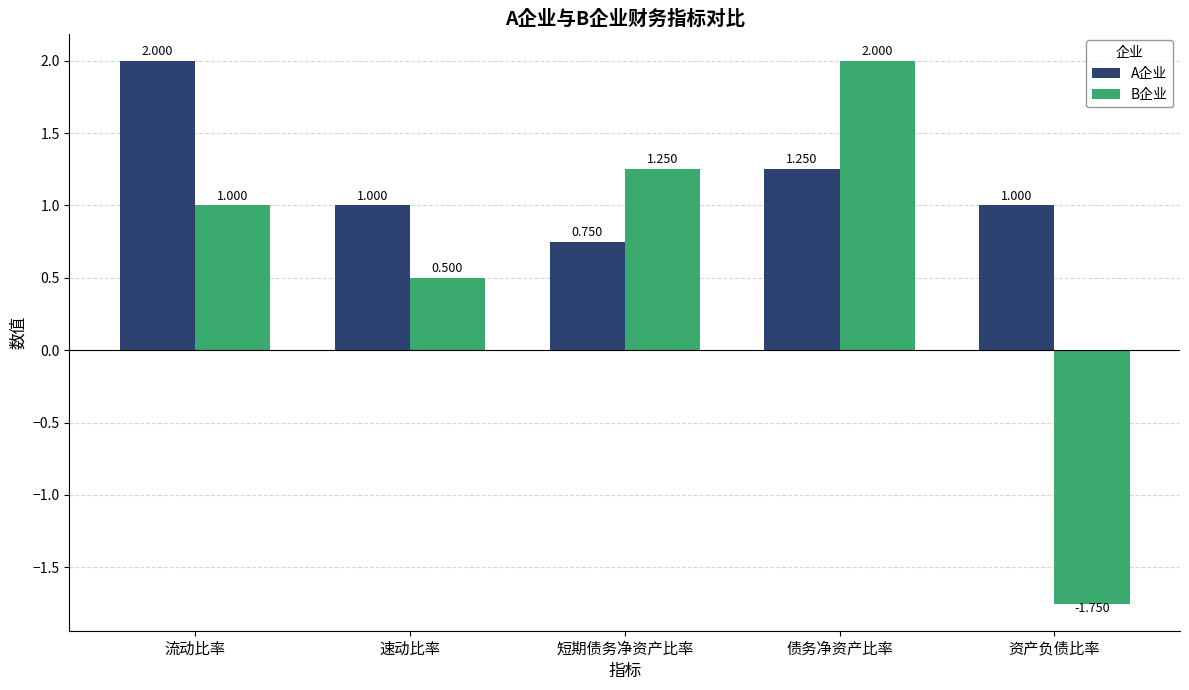

What is the label of the 3rd bar from the right?

短期债务净资产比率